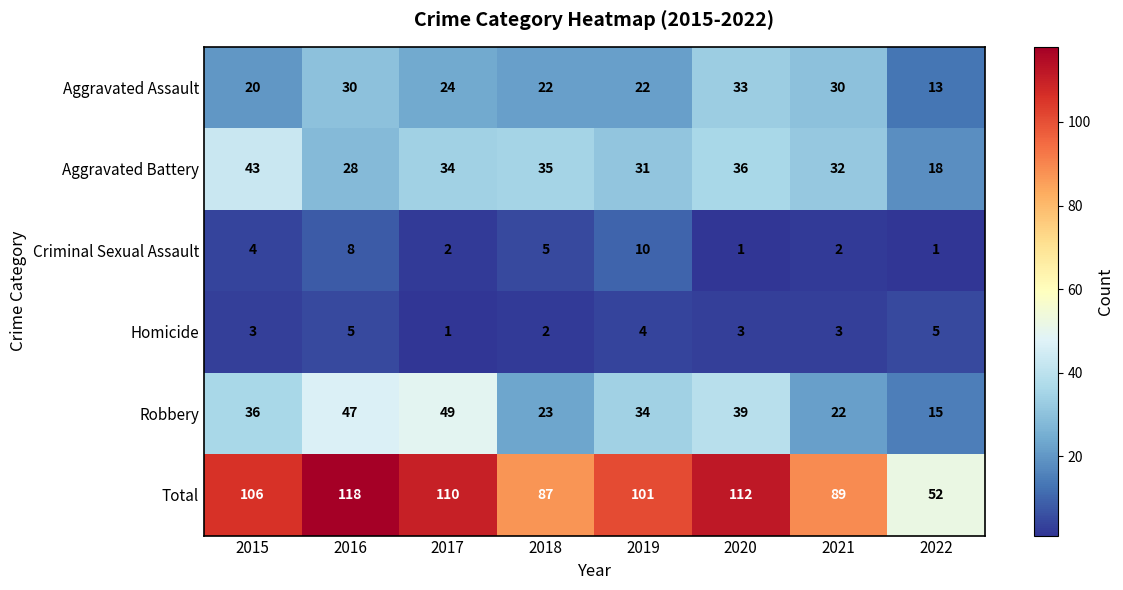

How many categories are shown in the chart?

8